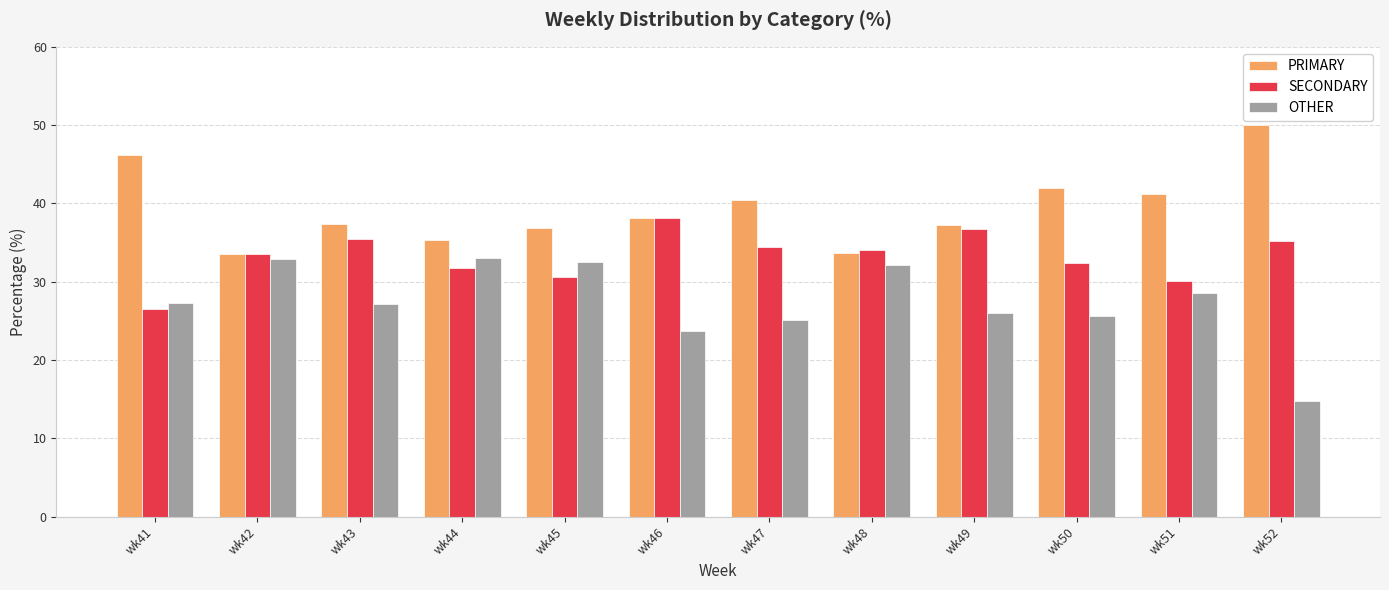

What is the difference between the highest and lowest values at wk50?

16.3